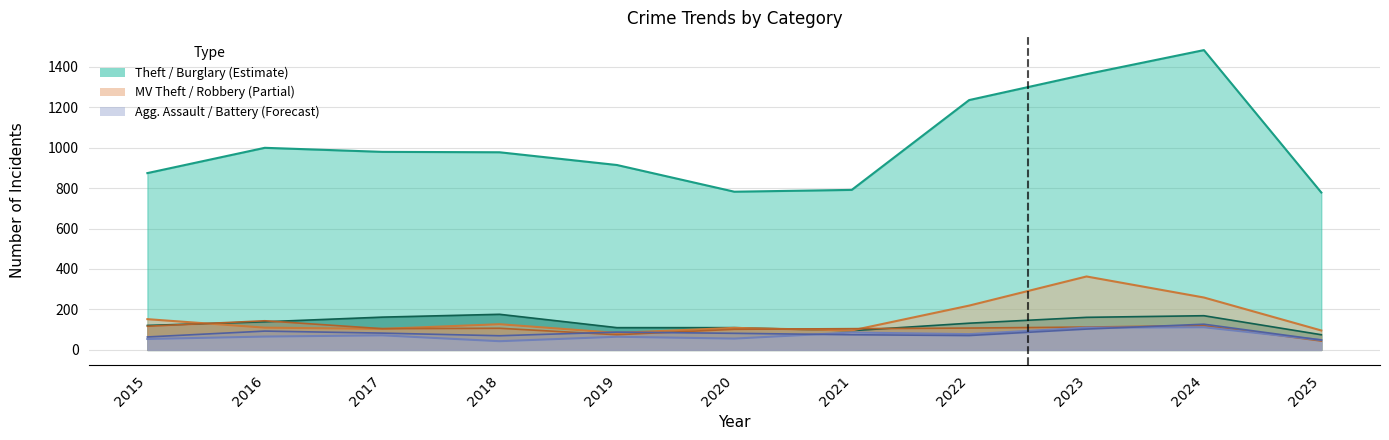

What is the value of the Theft point at the 7th from the left?

791